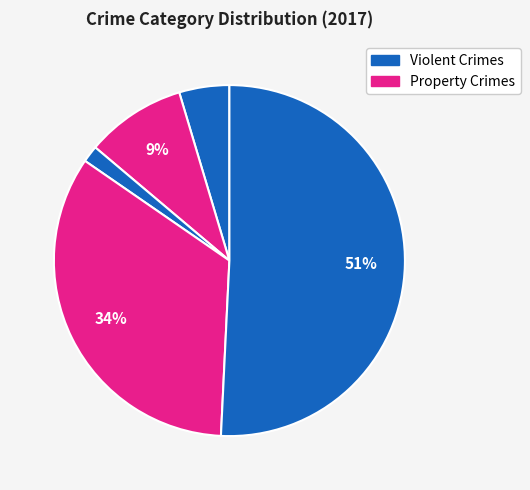

To the nearest percent, what is the average slice percentage?

20%